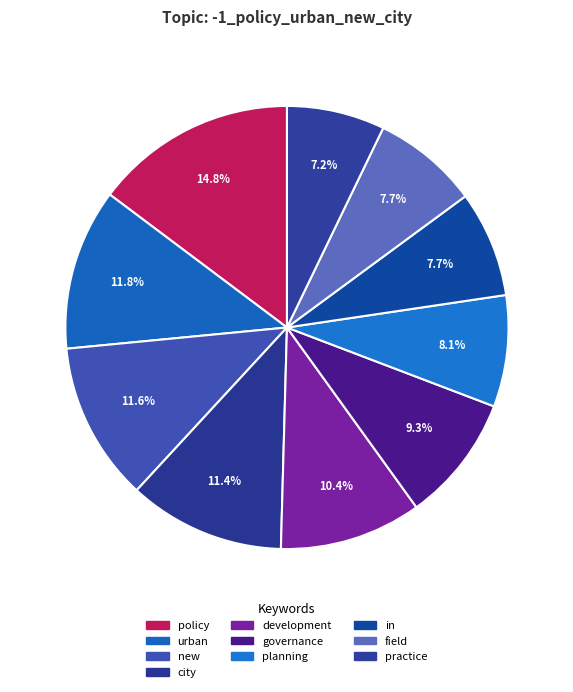

How many segments does this pie chart have?

10